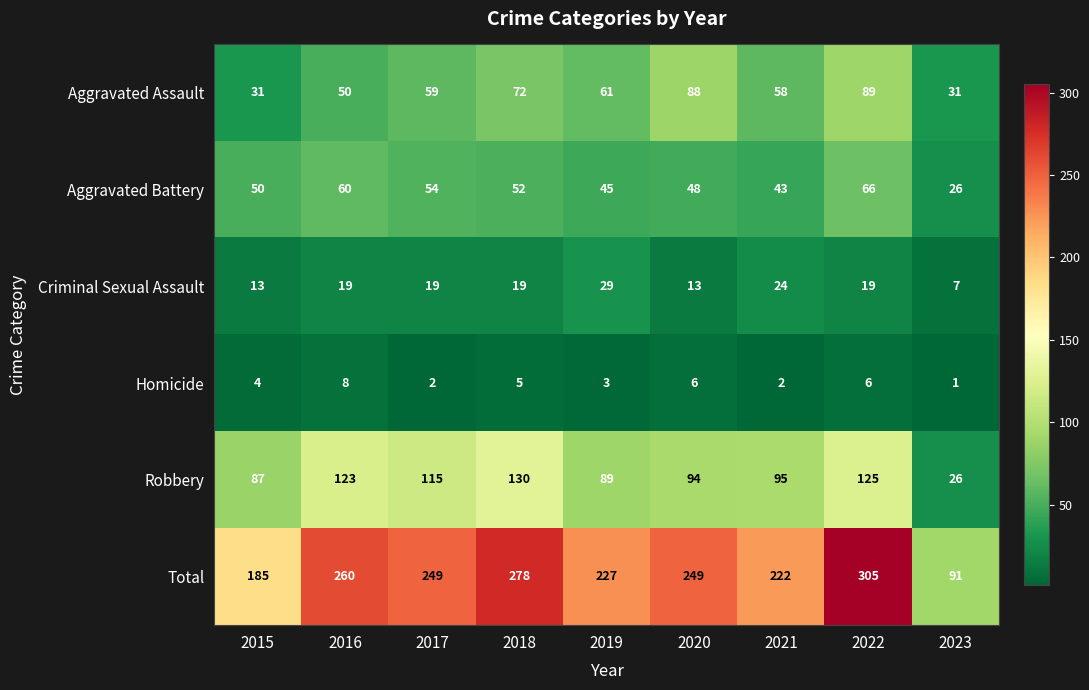

The value of Total at 2019 is 340. True or false?

False